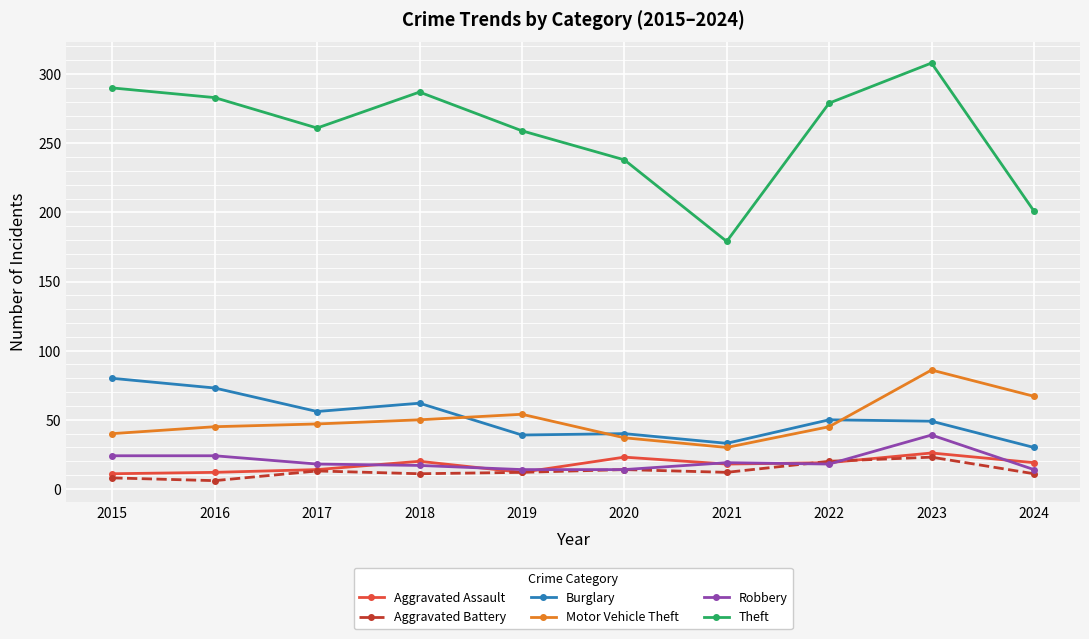

Read the Theft value at 2020.

238